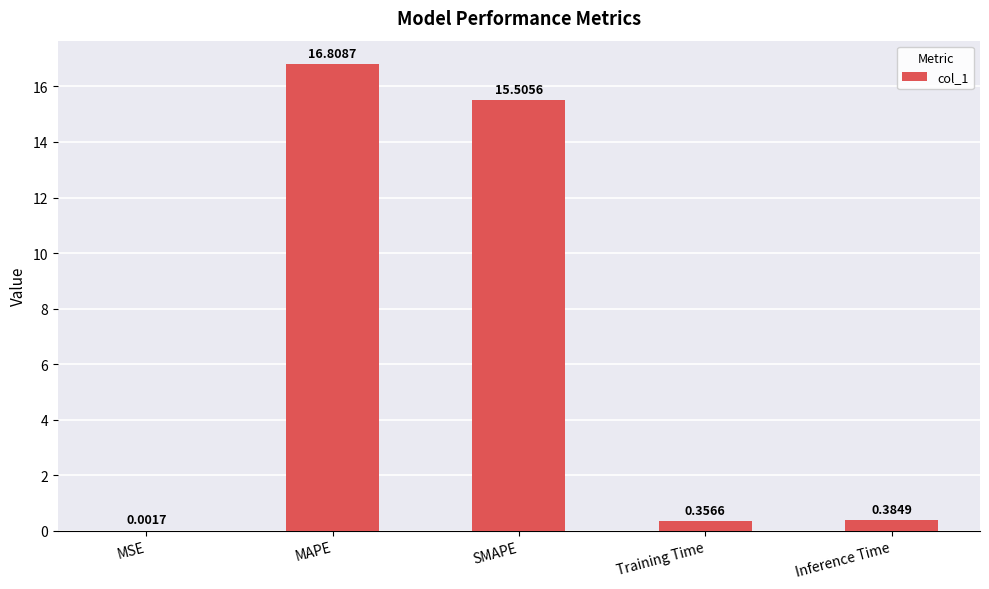

What is the sum of all values?

33.1